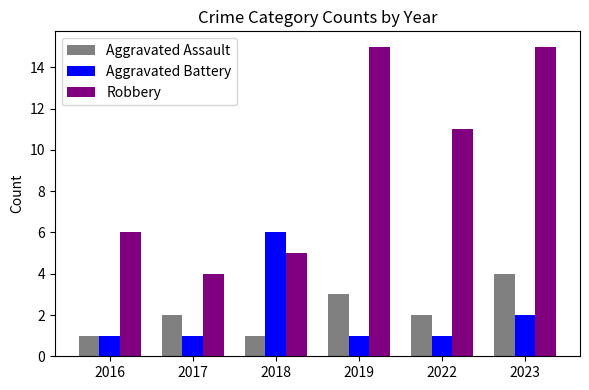

The value of Aggravated Assault at 2016 is 0. True or false?

False